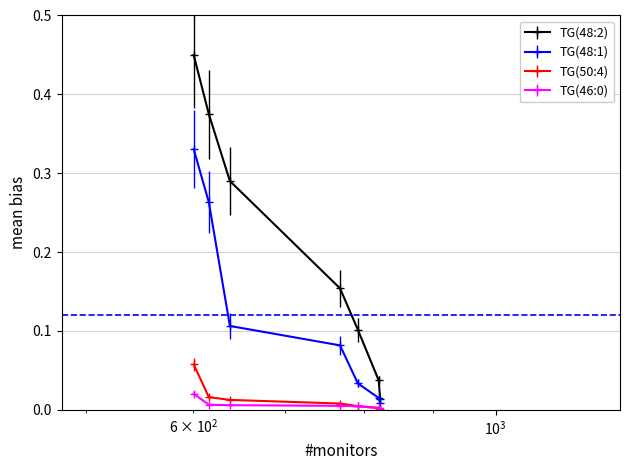

True or false: TG(46:0) and TG(48:2) intersect in this chart.

False